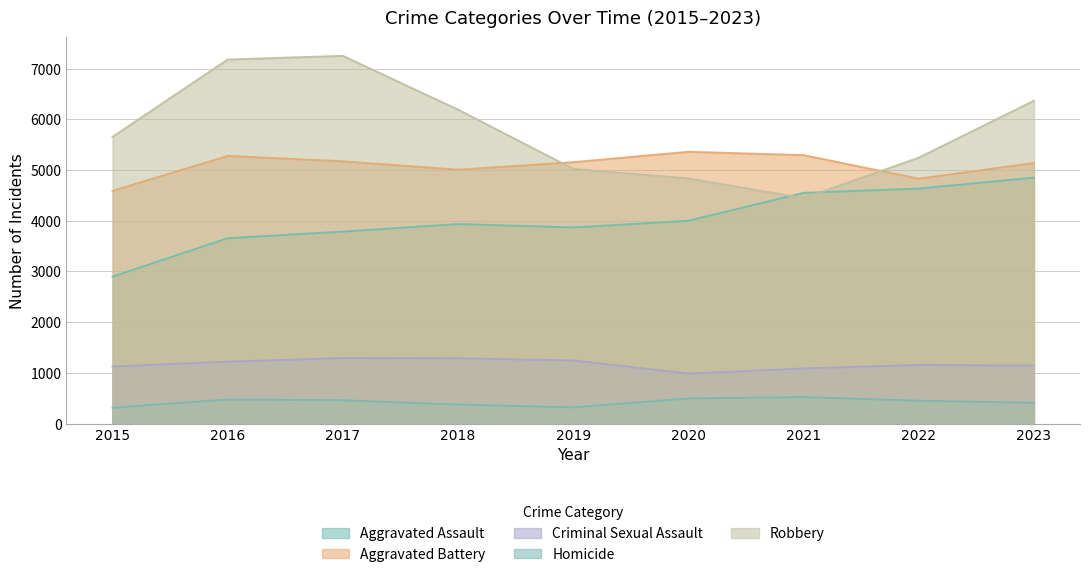

Reading left to right, extract all data points from this chart.

Aggravated Assault: 2015=2897	2016=3655	2017=3785	2018=3934	2019=3867	2020=3999	2021=4549	2022=4634	2023=4849
Aggravated Battery: 2015=4589	2016=5278	2017=5172	2018=5006	2019=5154	2020=5359	2021=5293	2022=4828	2023=5139
Criminal Sexual Assault: 2015=1125	2016=1221	2017=1292	2018=1287	2019=1245	2020=985	2021=1087	2022=1156	2023=1144
Homicide: 2015=312	2016=475	2017=460	2018=374	2019=320	2020=496	2021=522	2022=451	2023=409
Robbery: 2015=5654	2016=7178	2017=7251	2018=6190	2019=5022	2020=4834	2021=4445	2022=5243	2023=6366